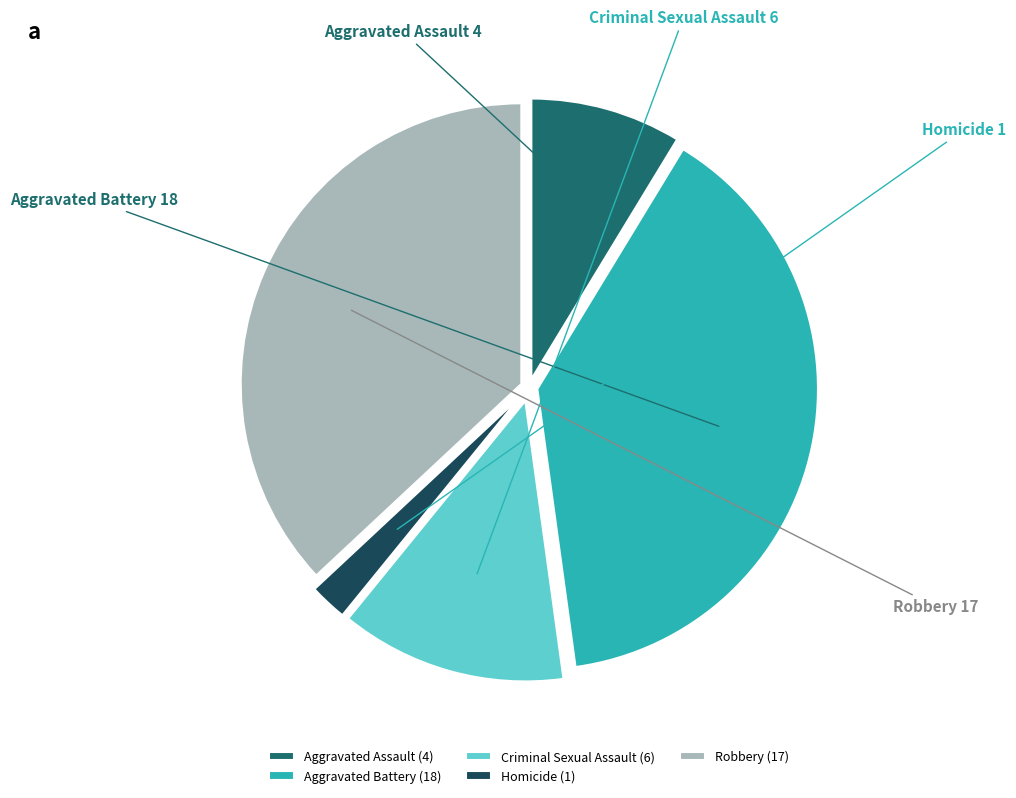

How many slices are in this pie chart?

5